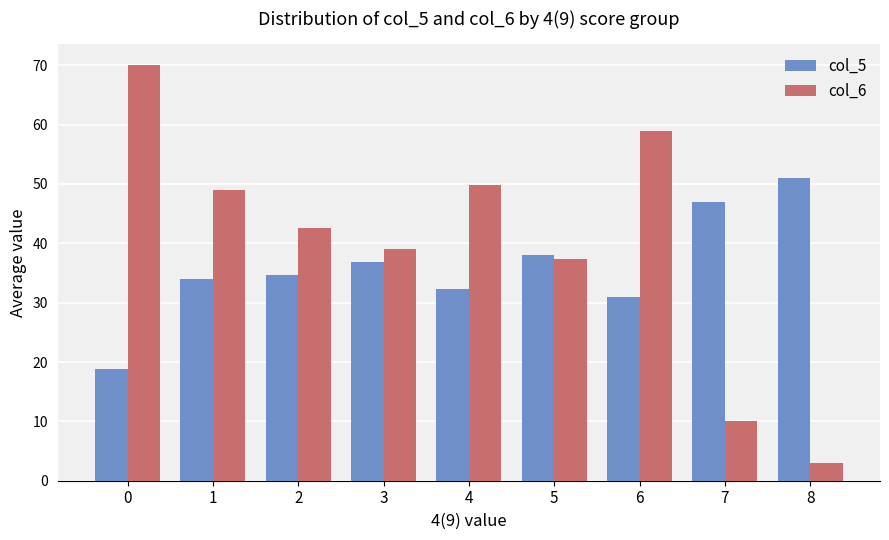

Between 4 and 6, which series saw the biggest shift?

col_6